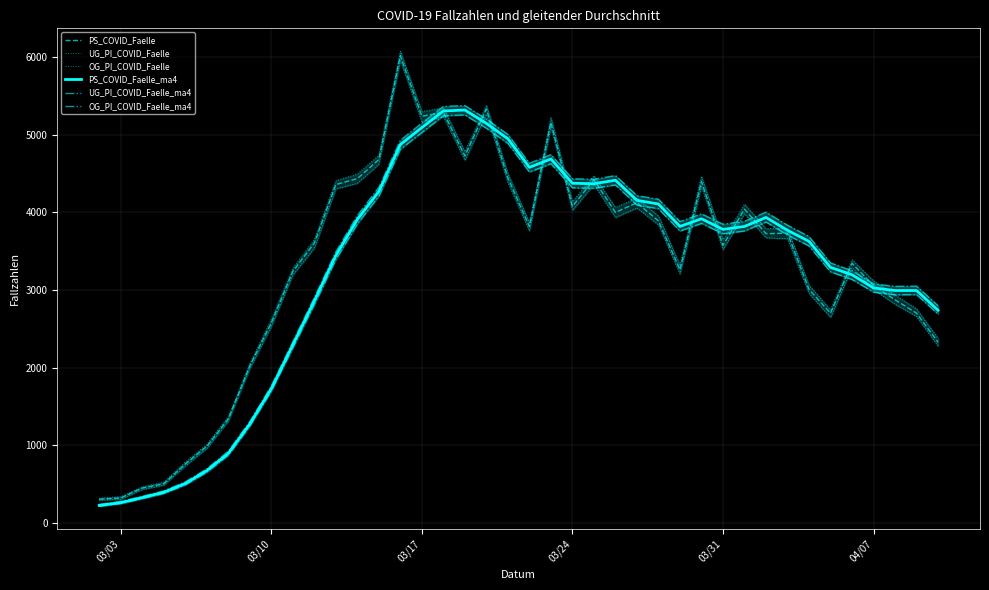

List the series in order of their peak value, lowest first.

UG_PI_COVID_Faelle_ma4, PS_COVID_Faelle_ma4, OG_PI_COVID_Faelle_ma4, UG_PI_COVID_Faelle, PS_COVID_Faelle, OG_PI_COVID_Faelle